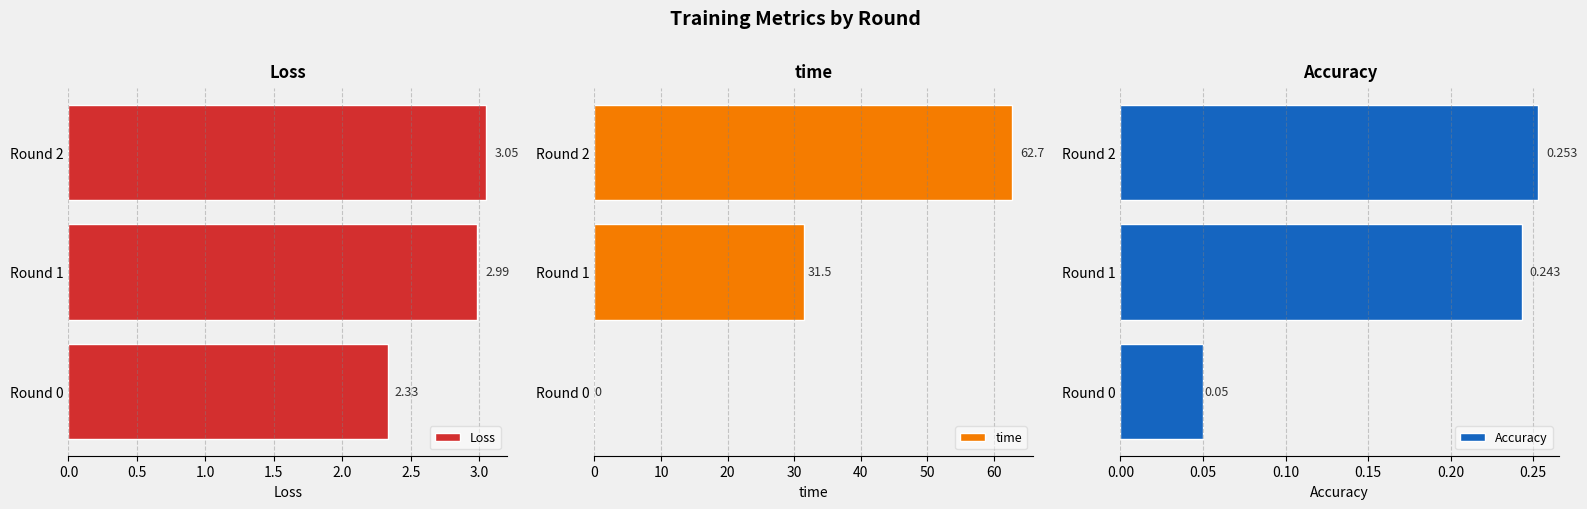

Reading left to right, extract all data points from this chart.

Loss: 2.3	3.0	3.1
time: 0.0	31.5	62.7
Accuracy: 0.1	0.2	0.3